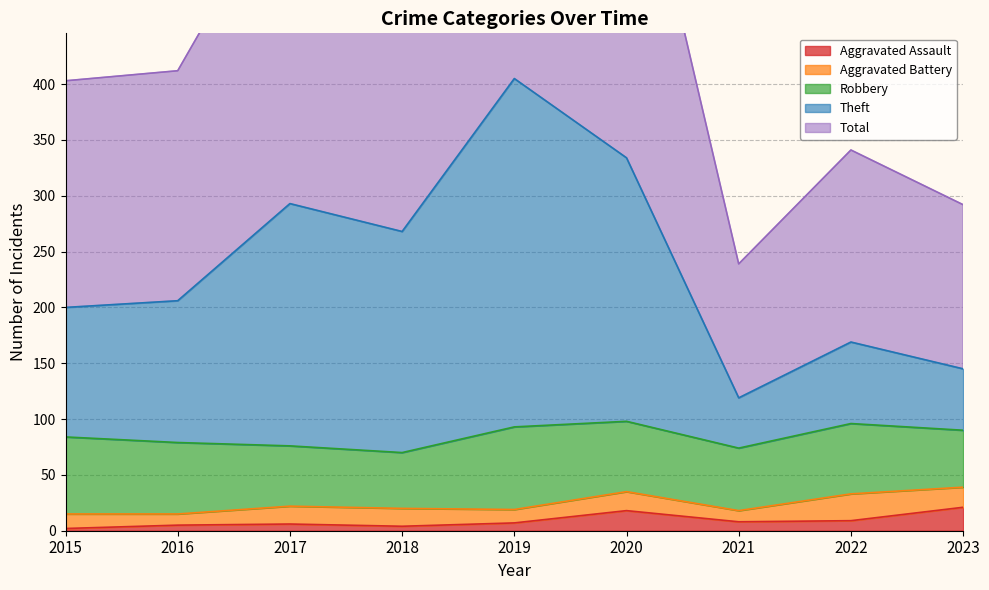

What is the difference between the maximum and minimum values in the Theft series?

286